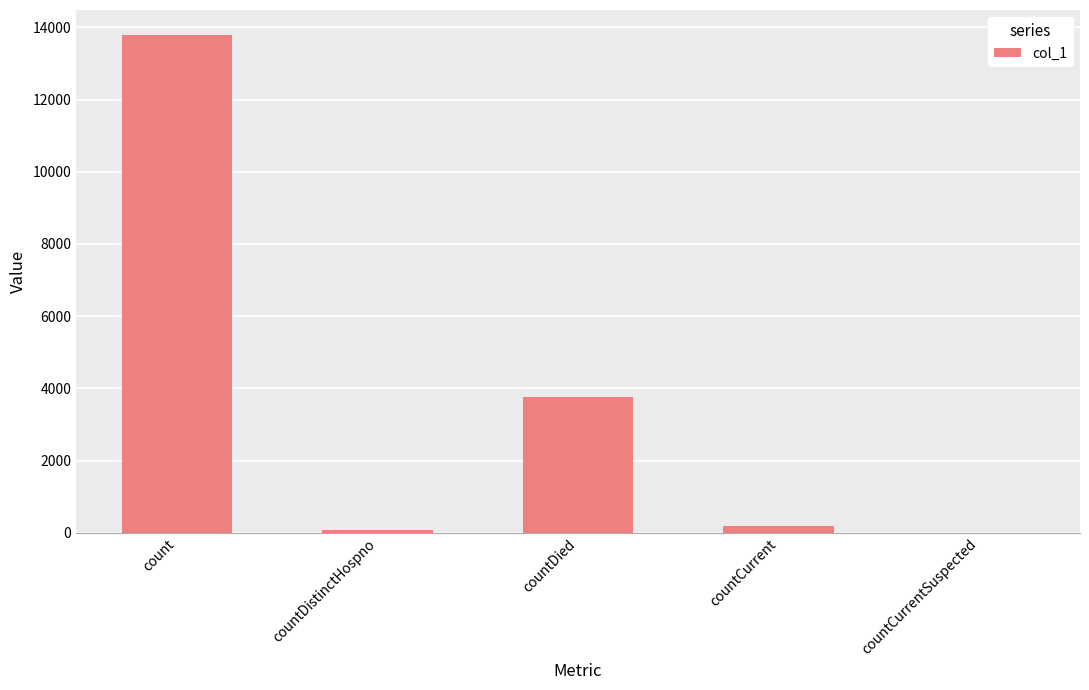

The value at countDied is 3772. True or false?

True